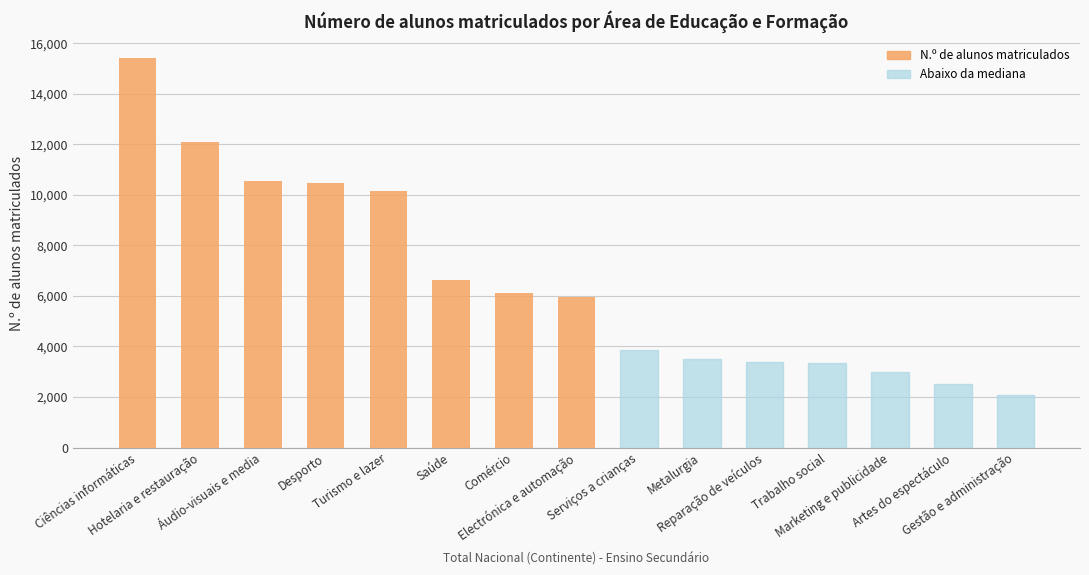

How many data points are less than 5961?

7